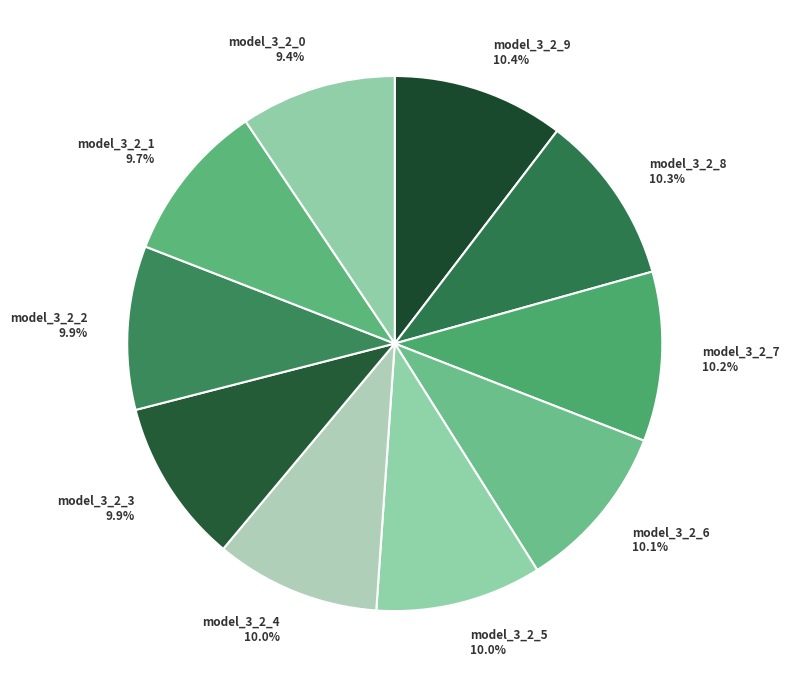

To the nearest percent, what percentage of the pie is model_3_2_7?

10%